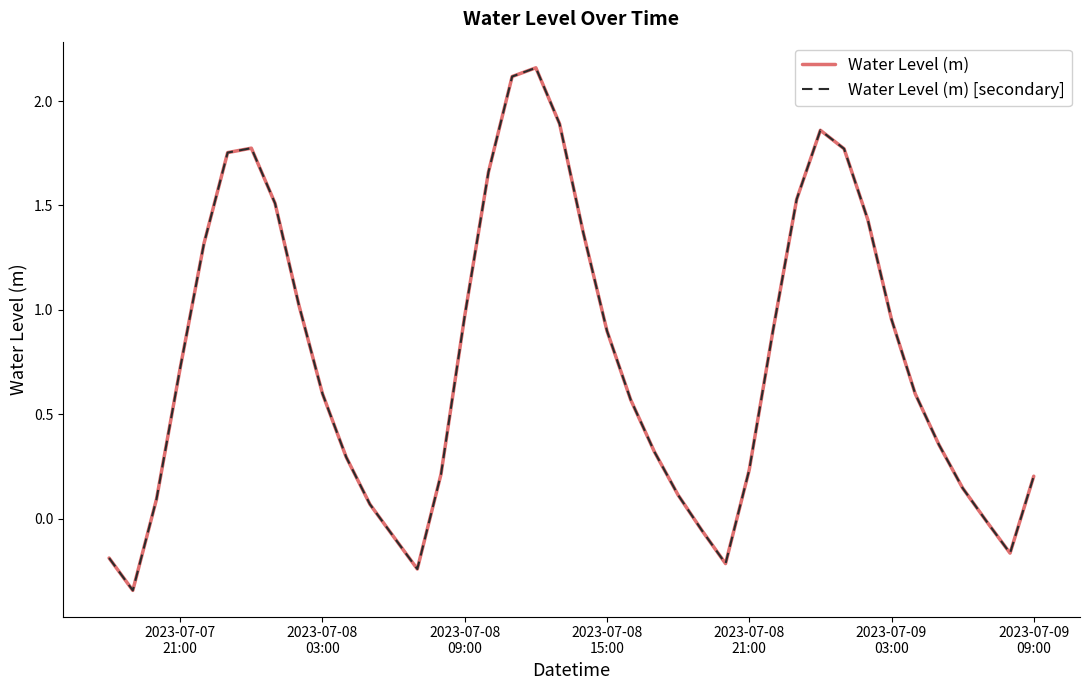

Is this an area chart (filled region under the line)?

No